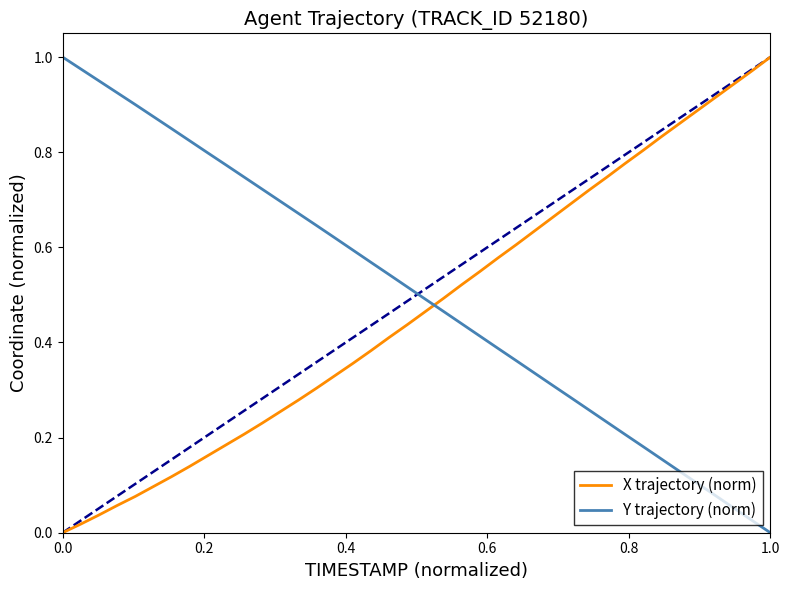

How many intersections are there between Y trajectory (norm) and X trajectory (norm)?

1